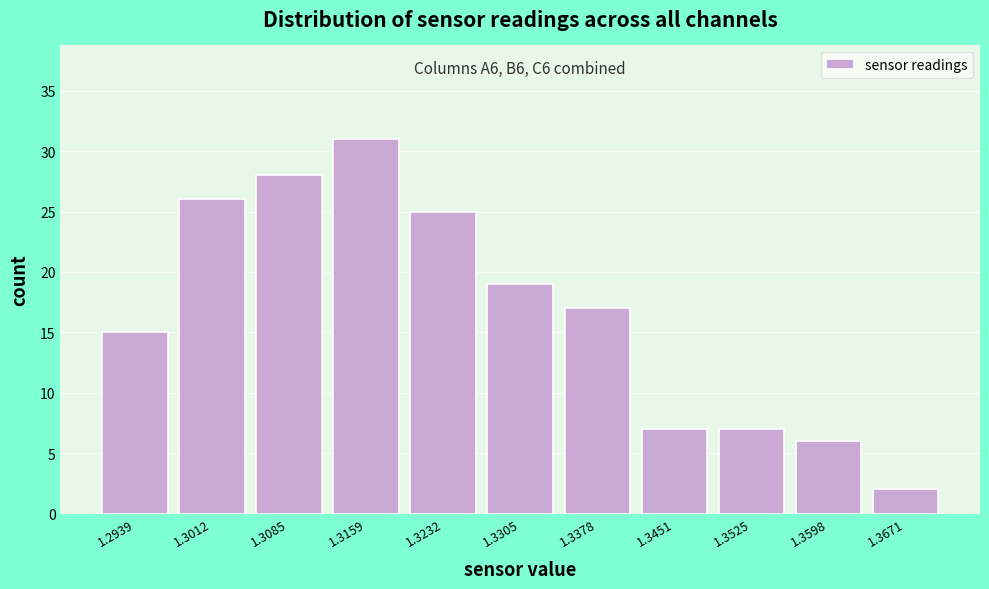

Which range on the x-axis has the tallest bar?

1.313 to 1.320